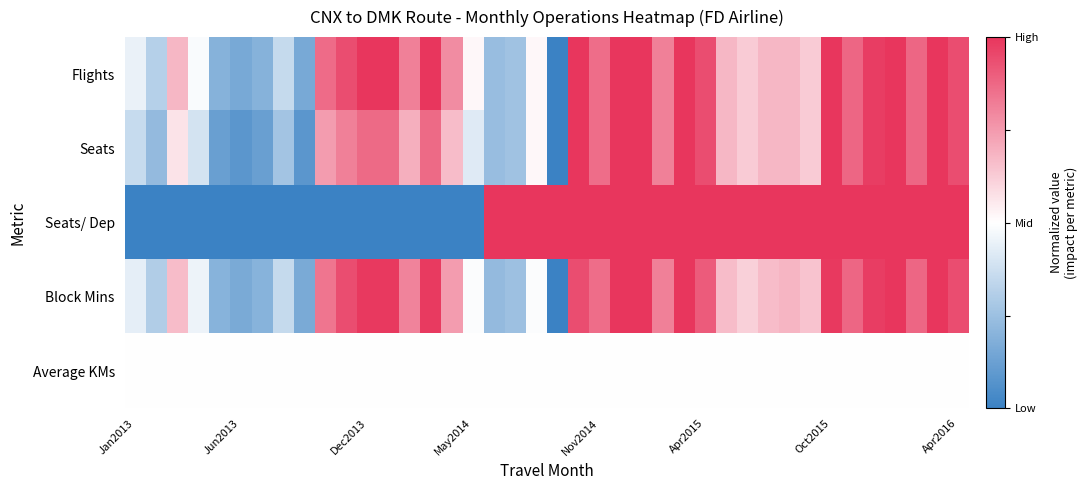

List the series in order of their peak value, lowest first.

Average KMs, Flights, Seats, Seats/ Dep, Block Mins